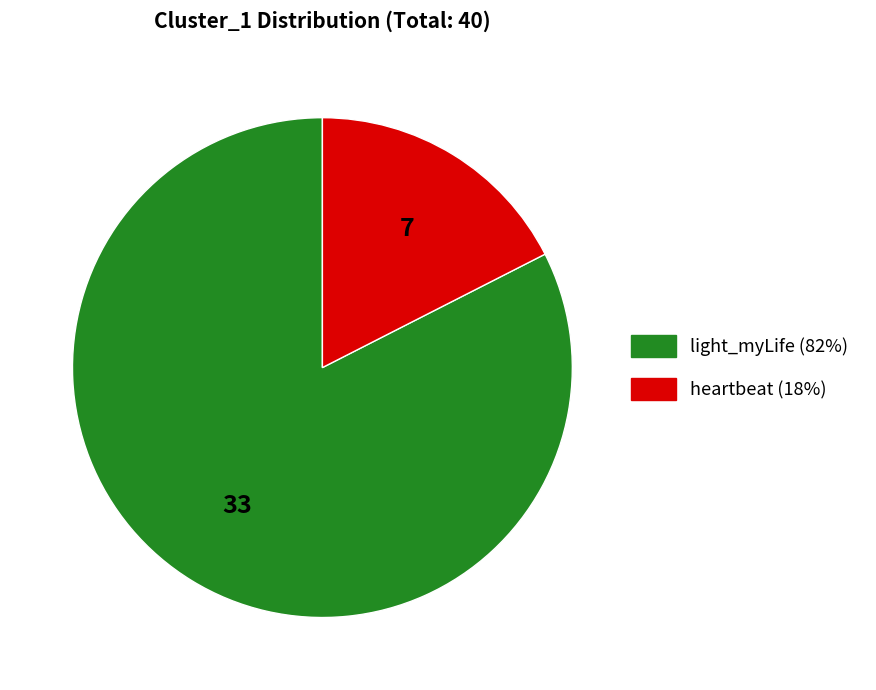

Approximately how many times larger is the value at light_myLife compared to heartbeat?

4.7